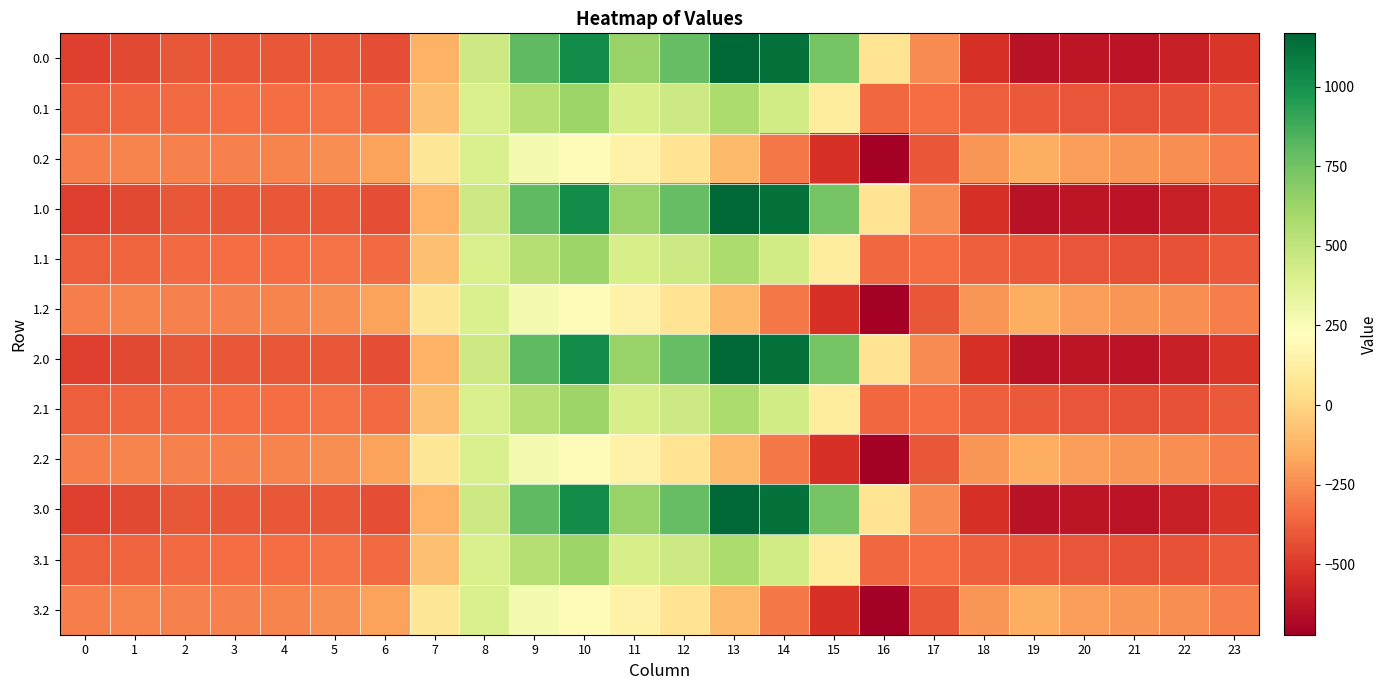

List the series in order of their peak value, lowest first.

0.2, 1.2, 2.2, 3.2, 0.1, 1.1, 2.1, 3.1, 0.0, 1.0, 2.0, 3.0